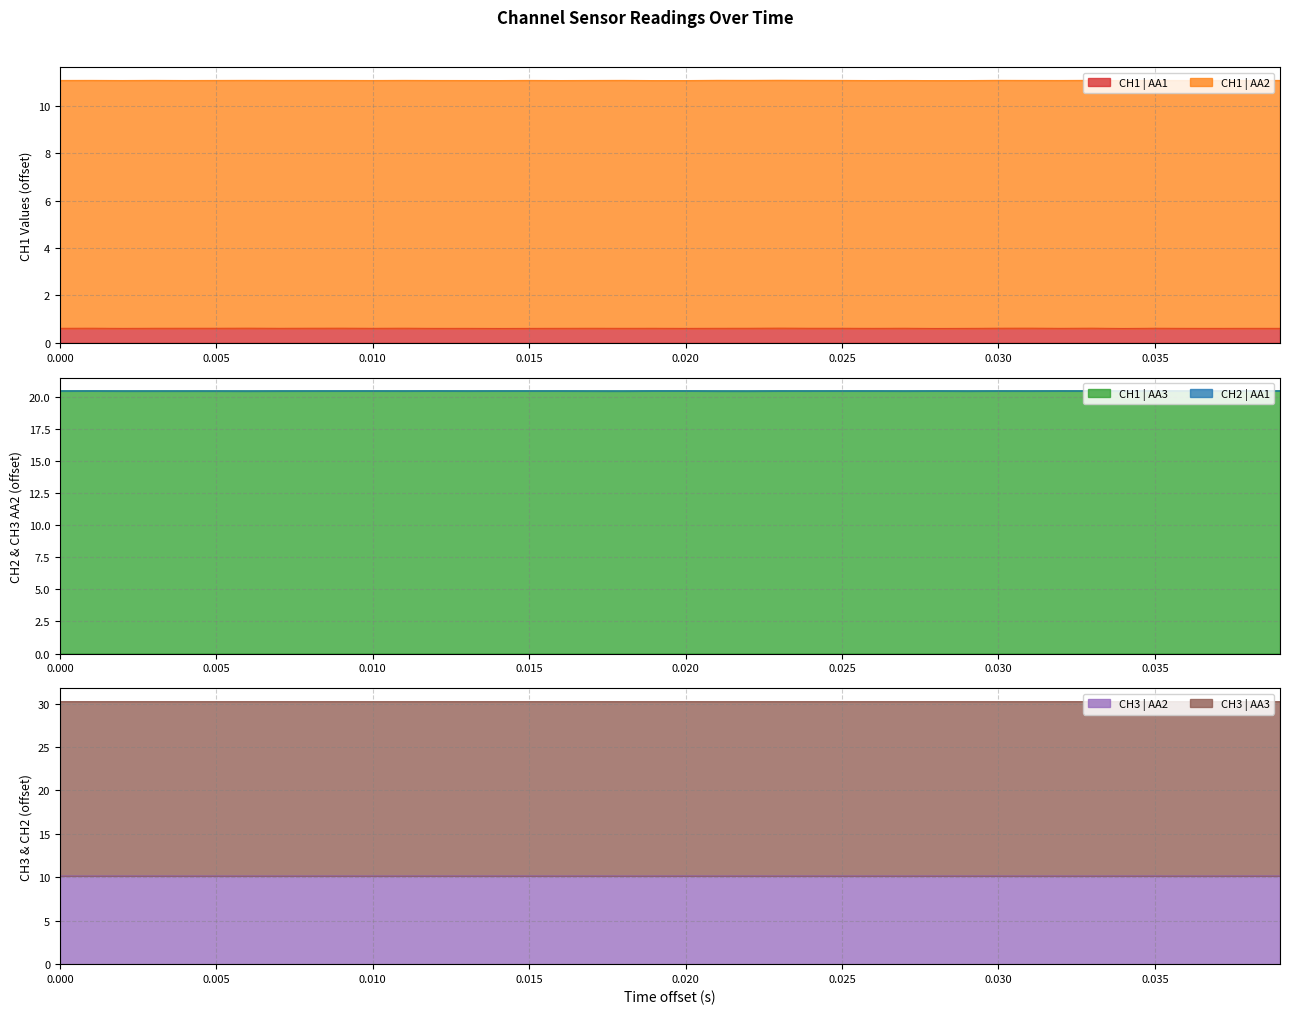

What is the minimum value for CH3 | AA2?

10.2